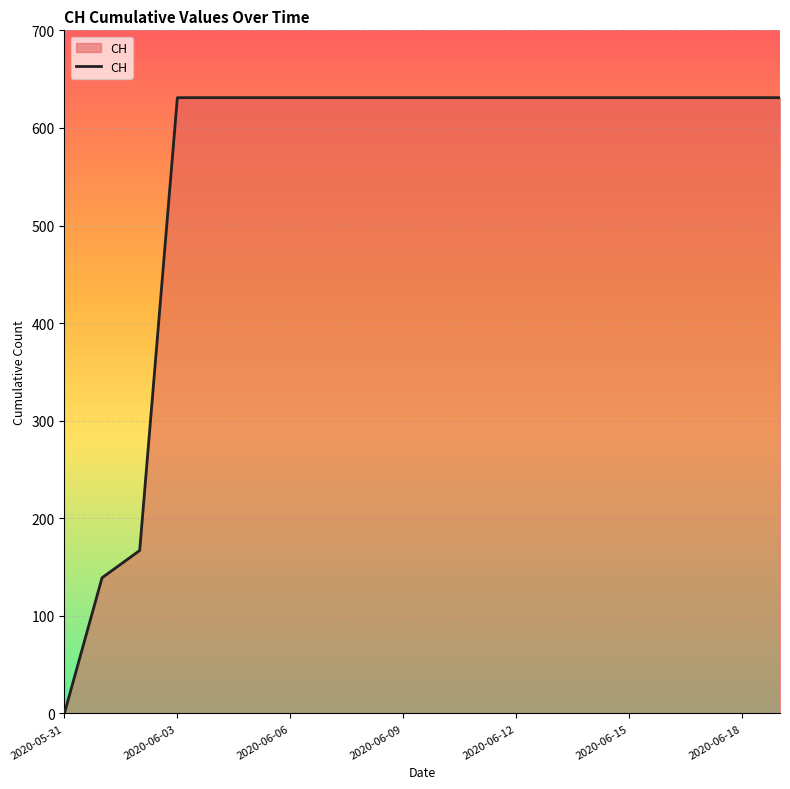

What is the greatest value displayed?

631